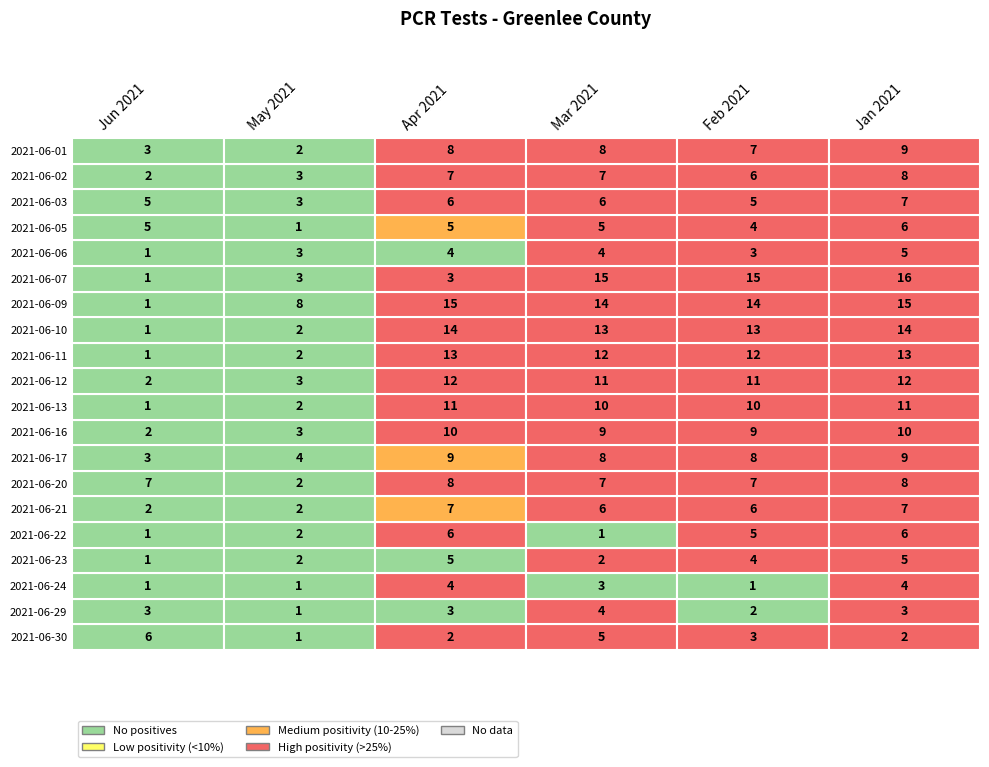

What is the average value of the Jun 2021 series?

2